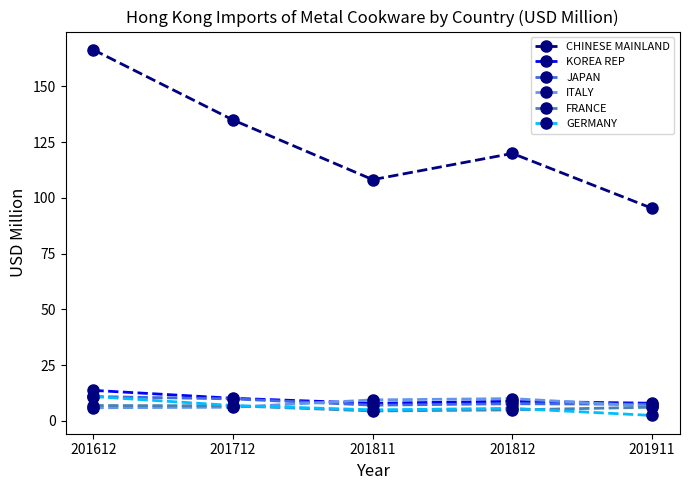

Is the value of GERMANY at 201612 greater than the value of FRANCE at 201911?

Yes